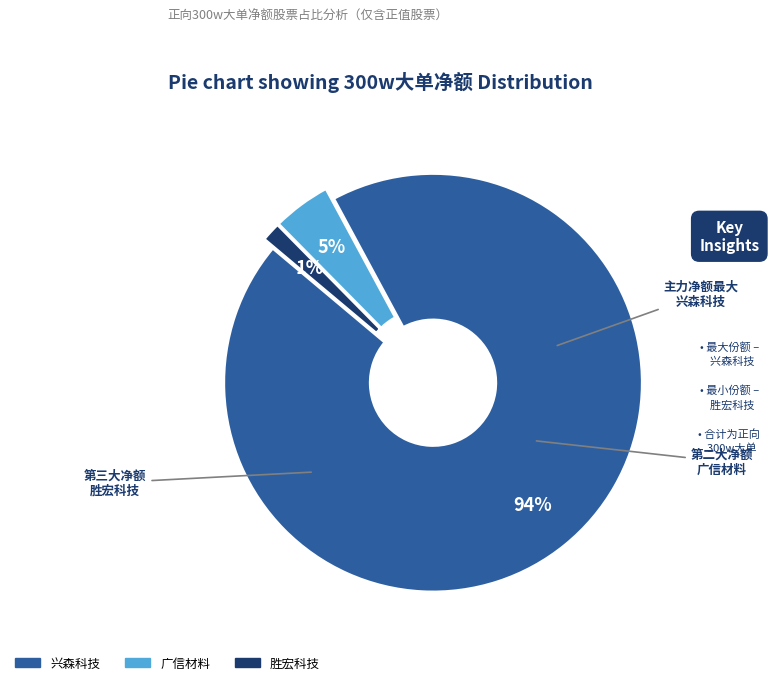

How many segments does this pie chart have?

3